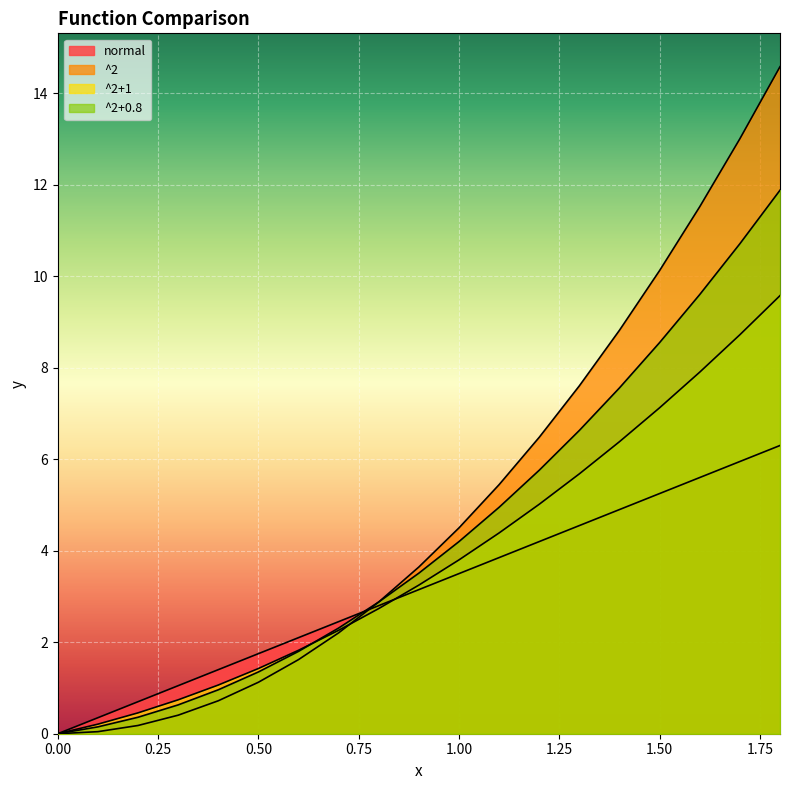

Rank the series by their maximum value, from lowest to highest.

normal, ^2+1, ^2+0.8, ^2